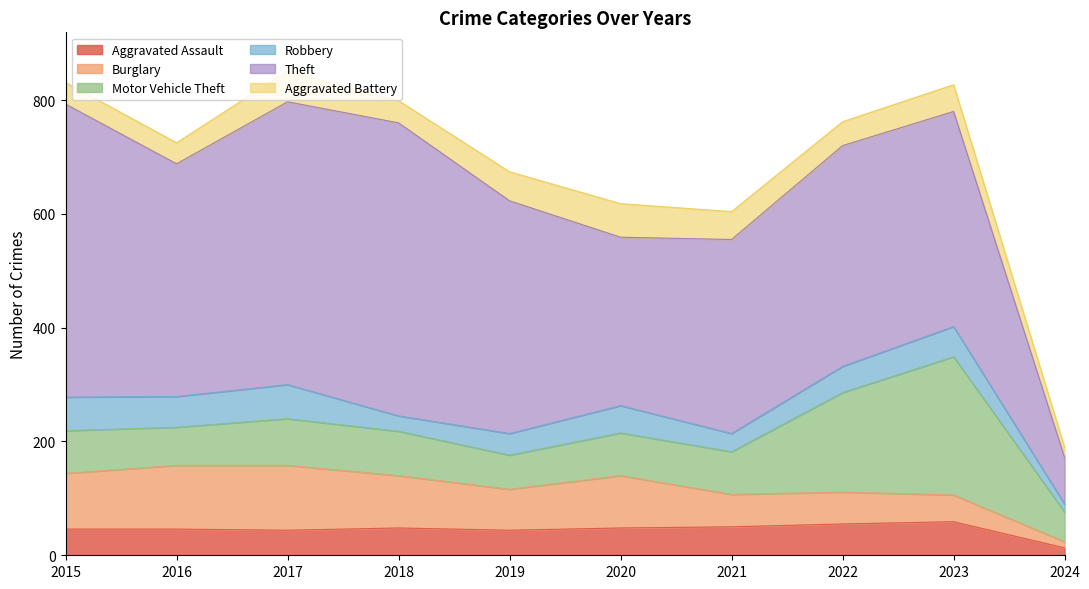

What is the approximate value of Aggravated Assault at 2017?

44